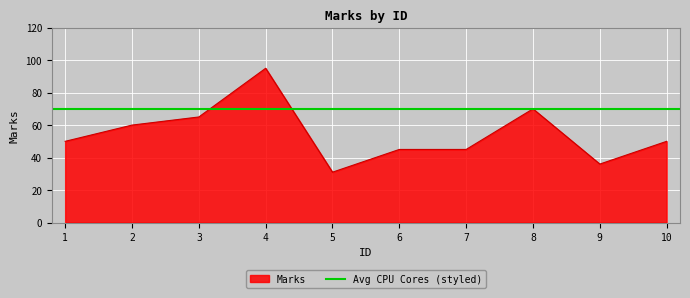

The chart shows a value of 59 at 7. True or false?

False